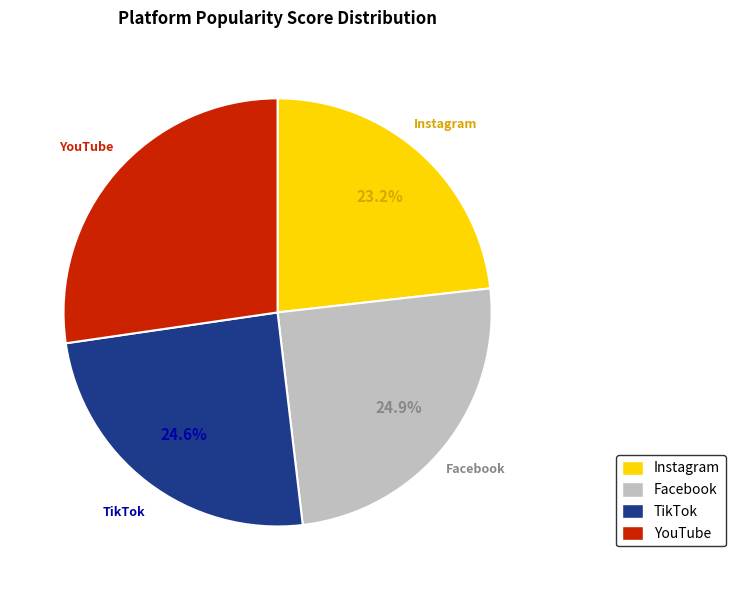

How many slices are in this pie chart?

4